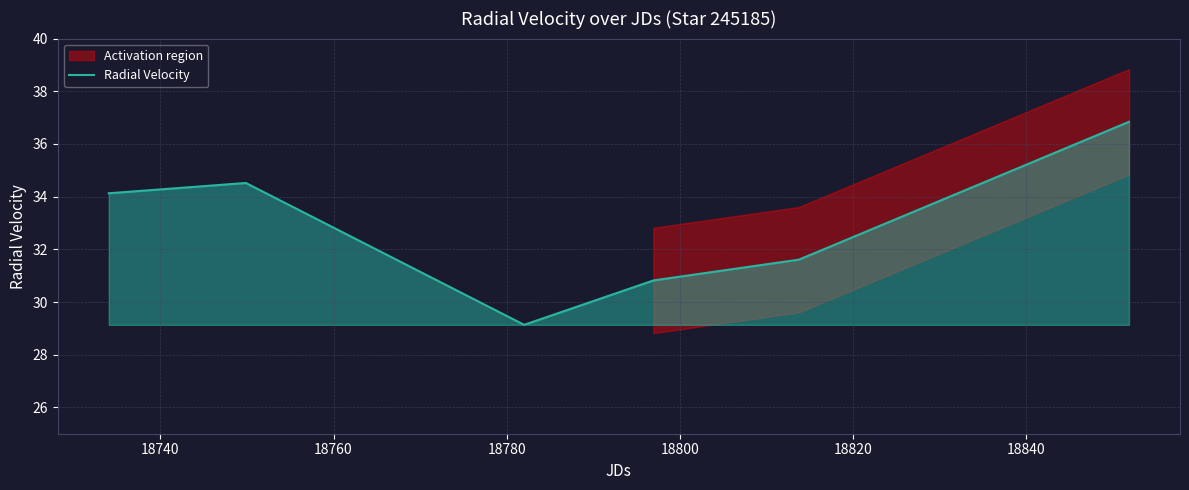

What is the value of the 3rd point from the left?

29.1